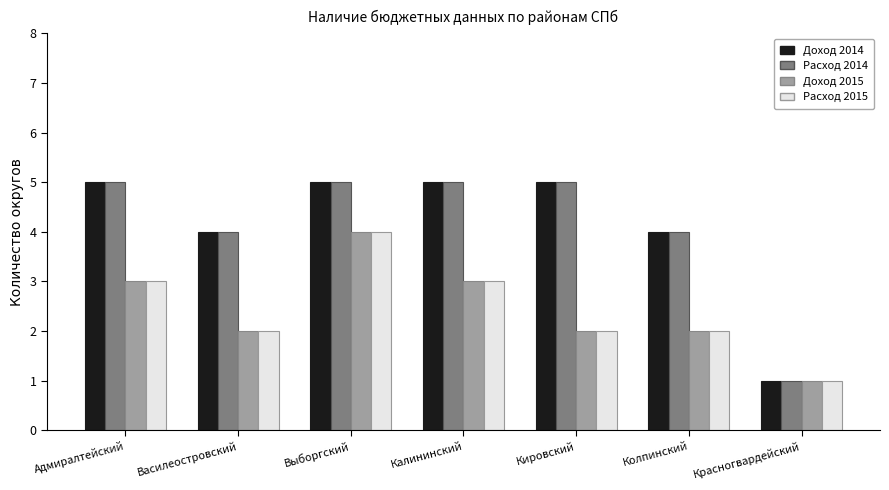

What position from the left is Колпинский?

6